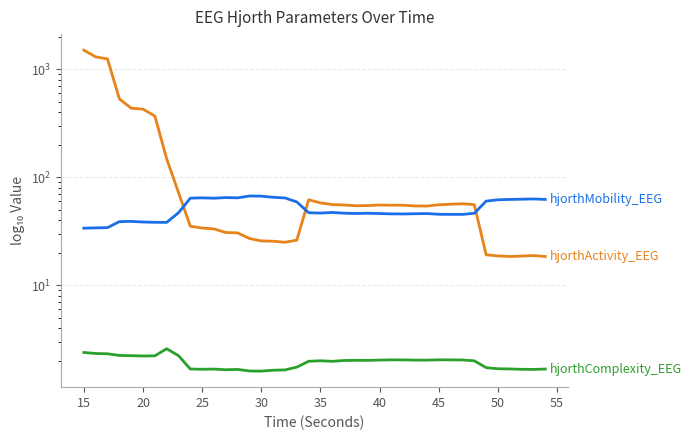

Which series has the widest spread of values?

hjorthActivity_EEG